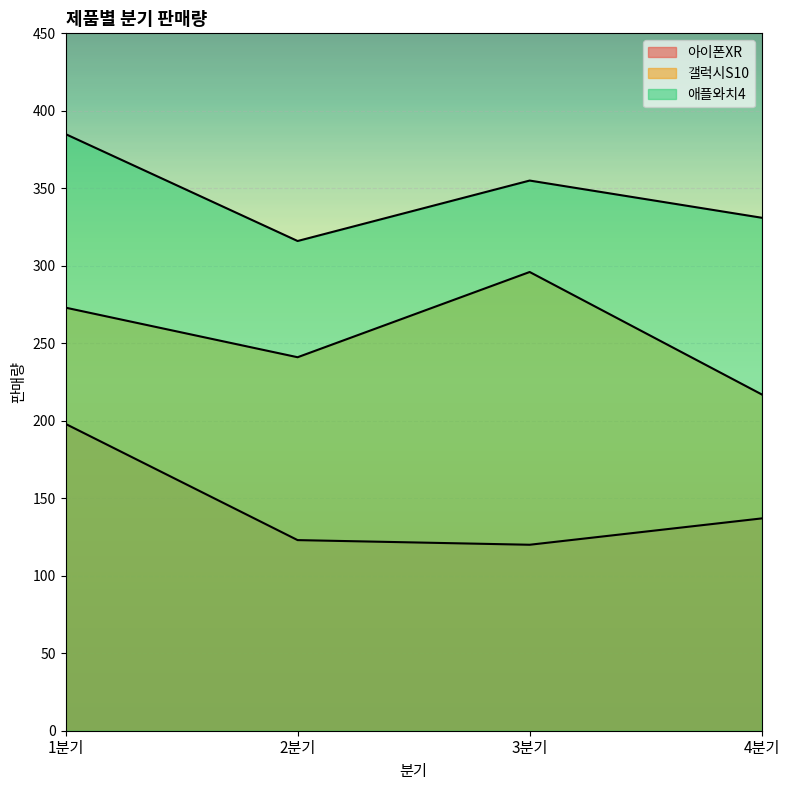

What is the label of the 3rd point from the right?

2분기